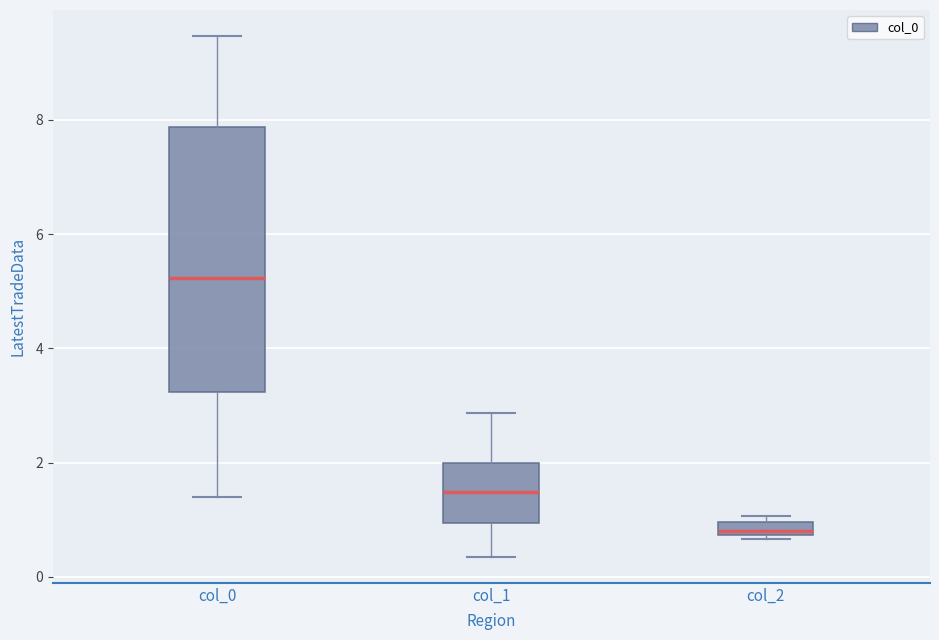

Where is the lower edge of the box for col_1 on the y-axis? The values are not printed on the chart, so give them approximately, as read against the axis.

1.0